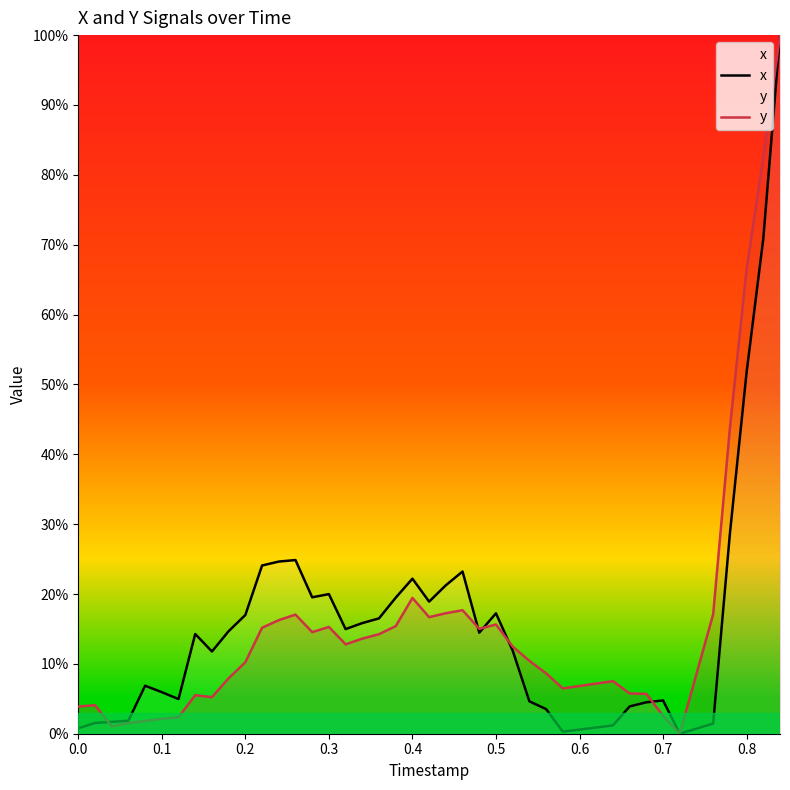

Reading right to left, extract all data points from this chart.

x: 100.0	70.9	51.7	28.6	1.5	0.0	4.8	4.5	3.9	1.2	0.3	3.5	4.6	11.9	17.2	14.5	23.2	21.2	18.9	22.2	19.5	16.5	15.8	15.0	20.0	19.5	24.9	24.6	24.1	17.0	14.7	11.8	14.3	5.0	6.0	6.9	1.9	1.7	1.5	0.8
y: 100.0	82.5	66.5	43.7	17.1	0.0	2.6	5.7	5.8	7.5	6.5	8.6	10.4	12.5	15.6	15.0	17.7	17.2	16.7	19.4	15.4	14.2	13.6	12.8	15.3	14.5	17.0	16.3	15.2	10.2	7.9	5.2	5.5	2.4	2.1	1.8	1.5	1.1	4.1	3.9